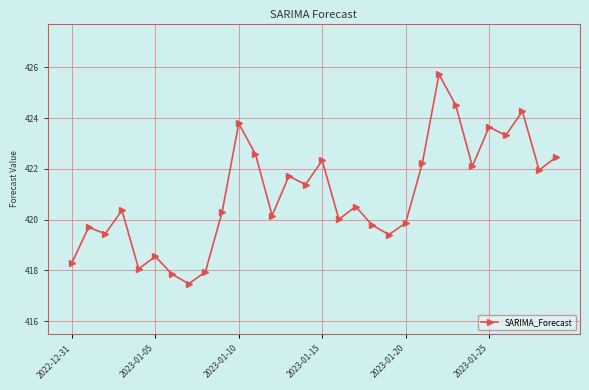

What is the value of the 4th point from the left?

420.4